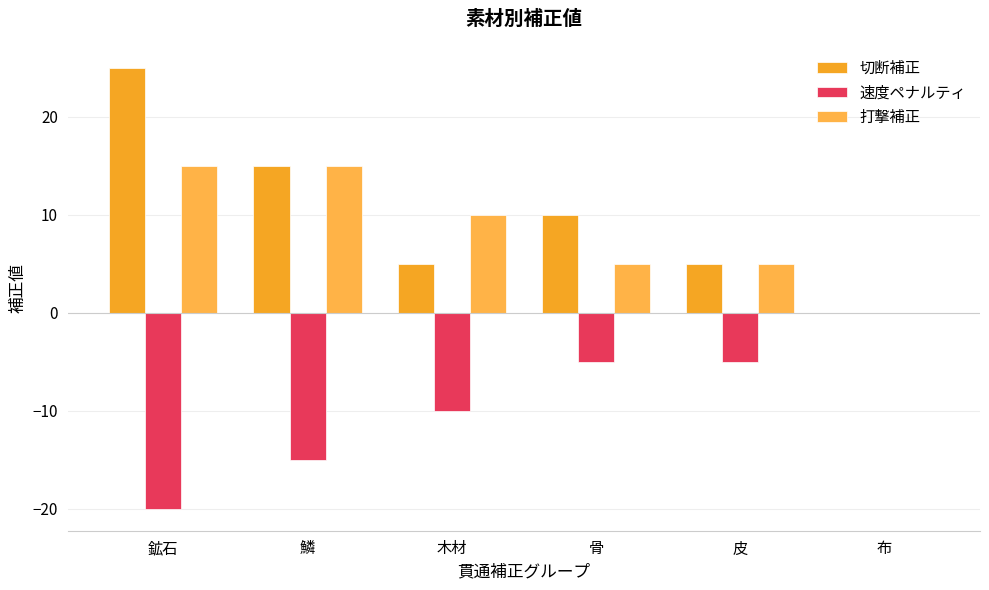

What is the difference between the maximum and minimum values in the 速度ペナルティ series?

20